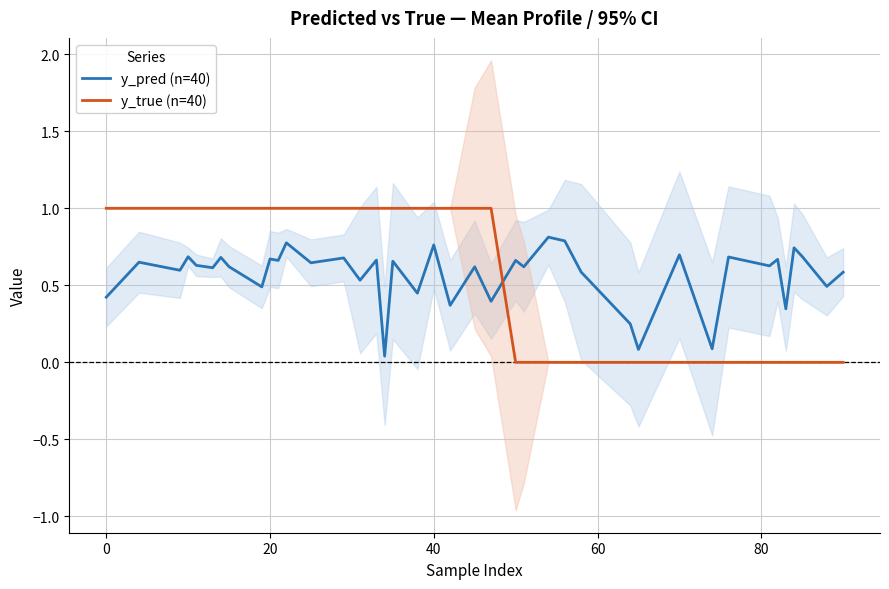

Is this an area chart (filled region under the line)?

No